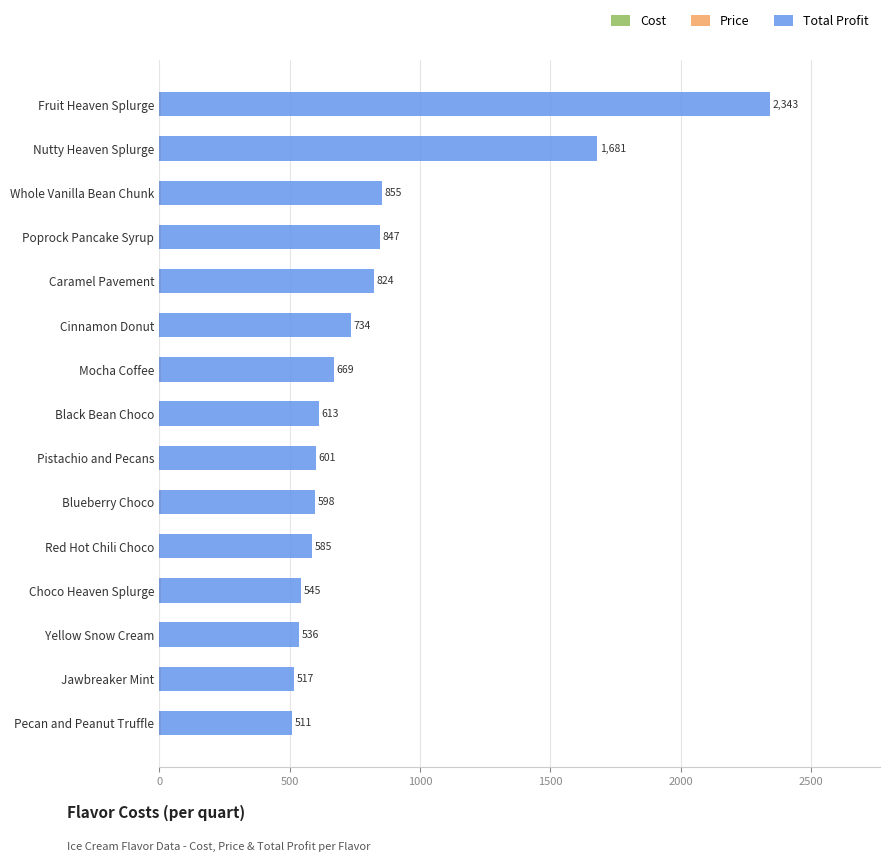

How many groups of bars are there?

15